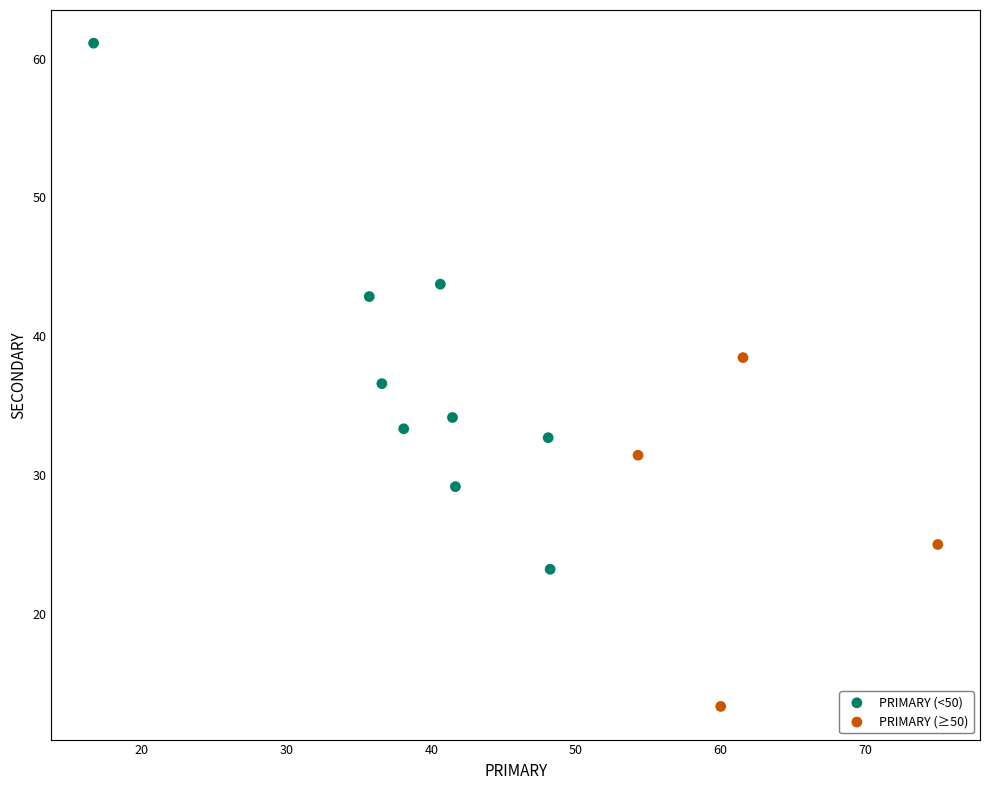

What are all the series names shown in the legend?

PRIMARY (<50), PRIMARY (≥50)